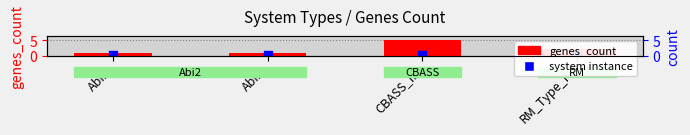

Approximately how many times larger is the value at RM_Type_IV compared to CBASS_III?

0.4